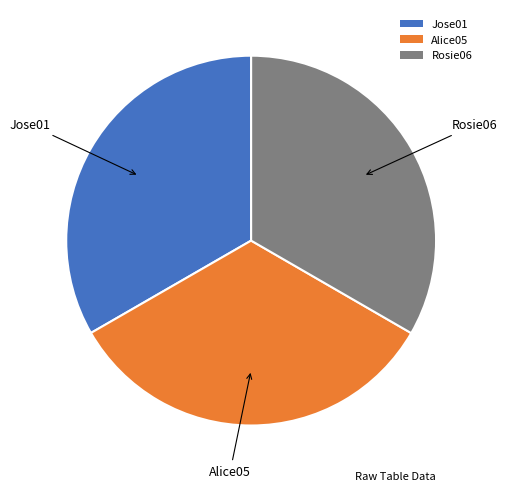

Does any single category account for the majority?

No